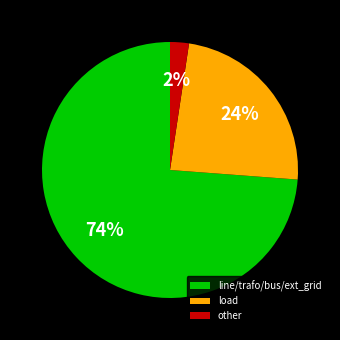

Count the number of slices in the pie.

3